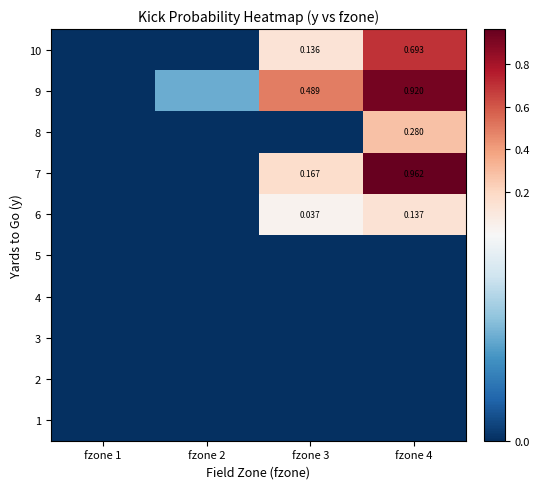

Is the value of 6 at fzone 3 greater than the value of 10 at fzone 4?

No